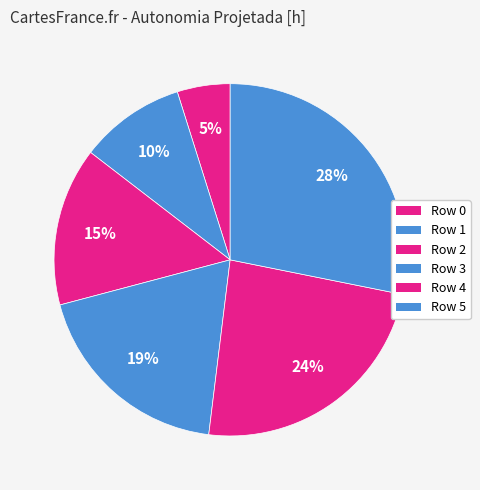

How many slices are in this pie chart?

6